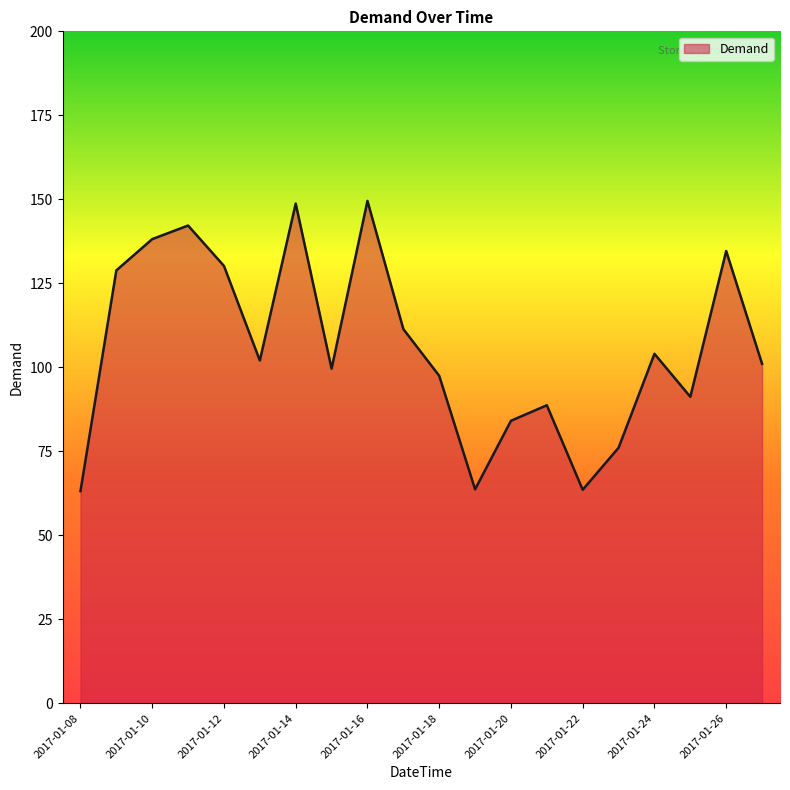

True or false: the data has more than 2 interior local peaks.

True